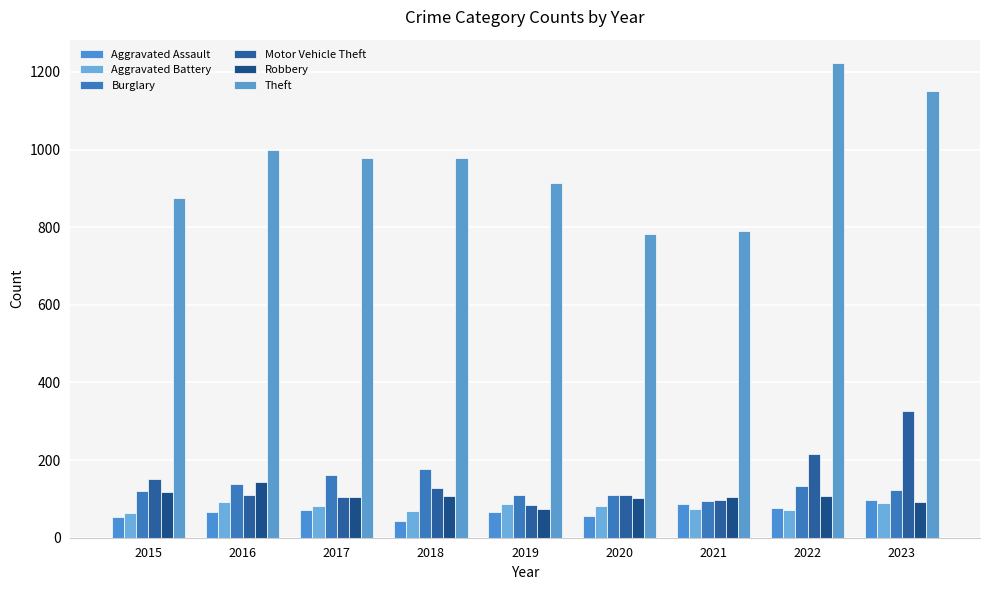

Which category has the lowest value across all series?

2018